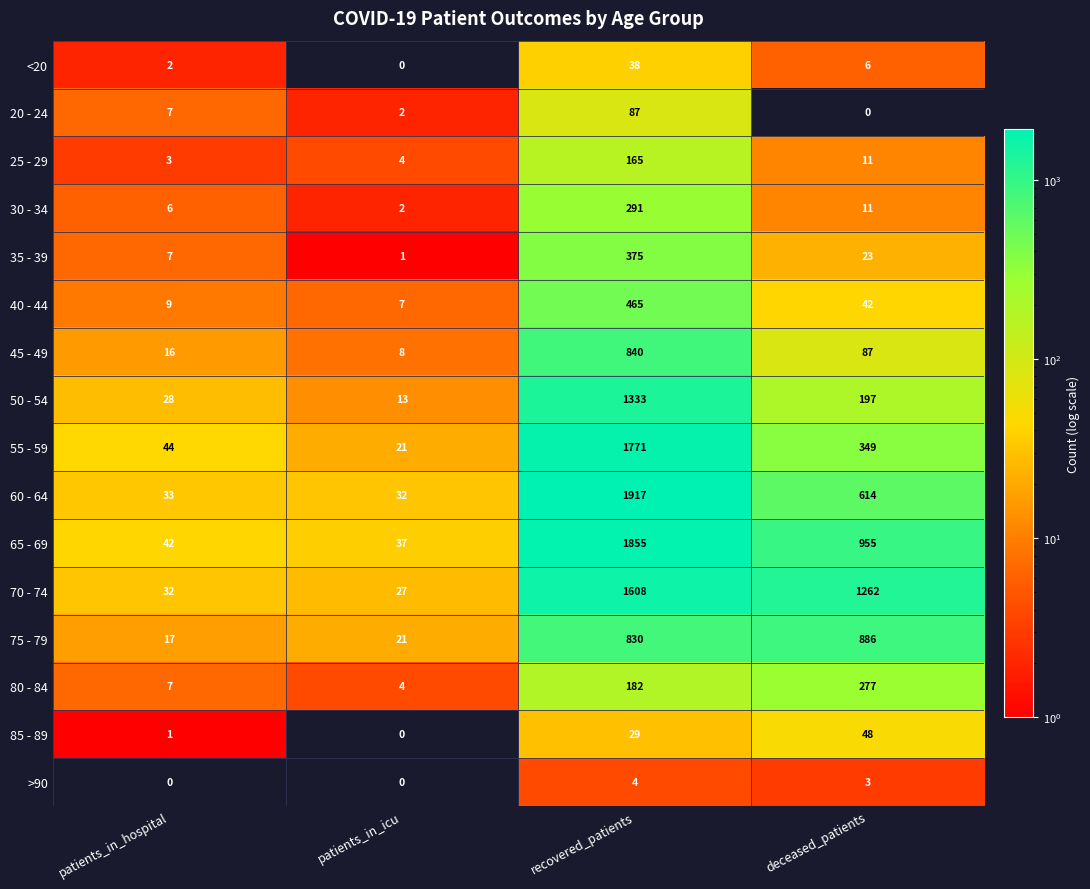

Is the value of 85 - 89 at patients_in_icu greater than the value of 75 - 79 at patients_in_icu?

No